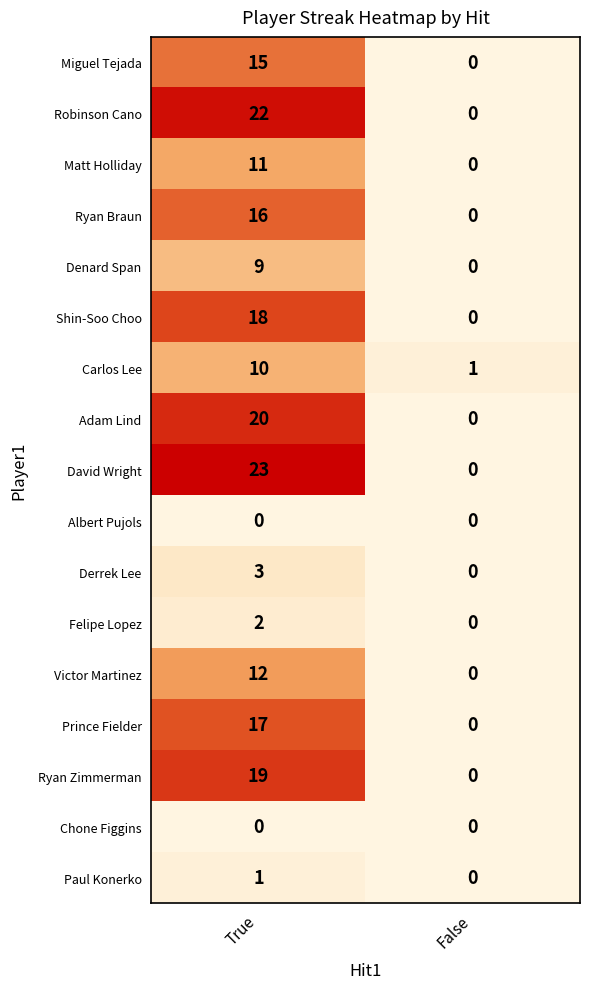

The value of David Wright at True is 16. True or false?

False